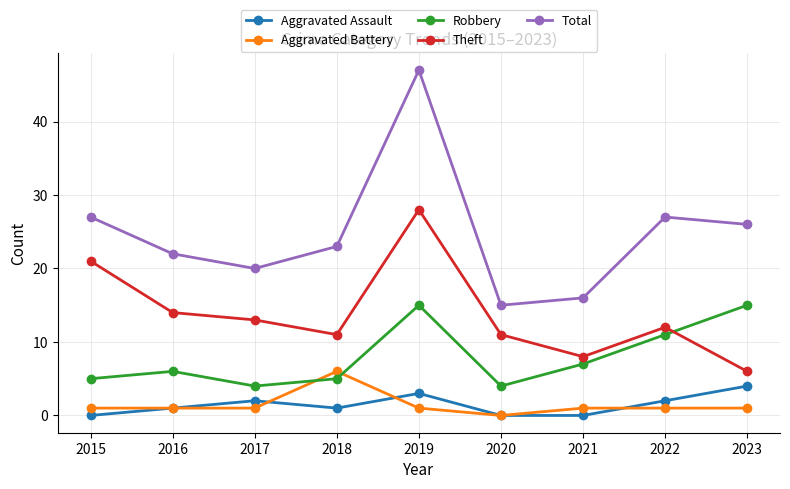

Is this an area chart (filled region under the line)?

No